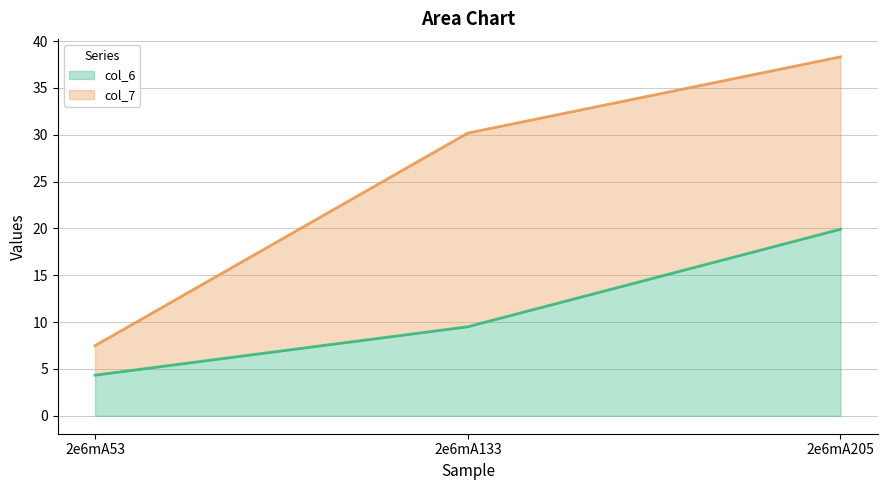

How many values in the col_6 series exceed 9?

2